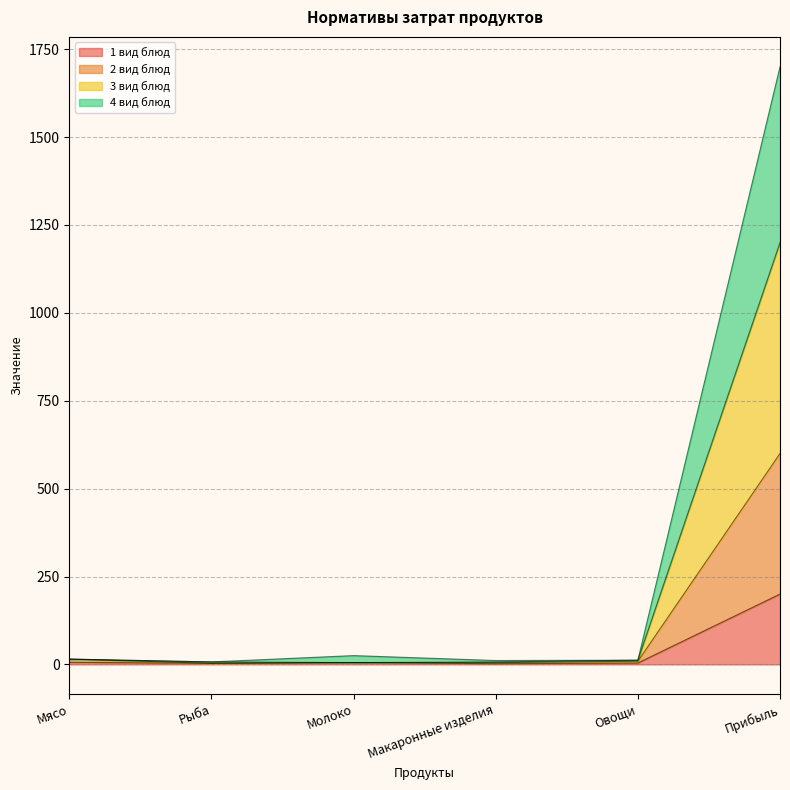

Between Молоко and Прибыль, which is larger?

Прибыль